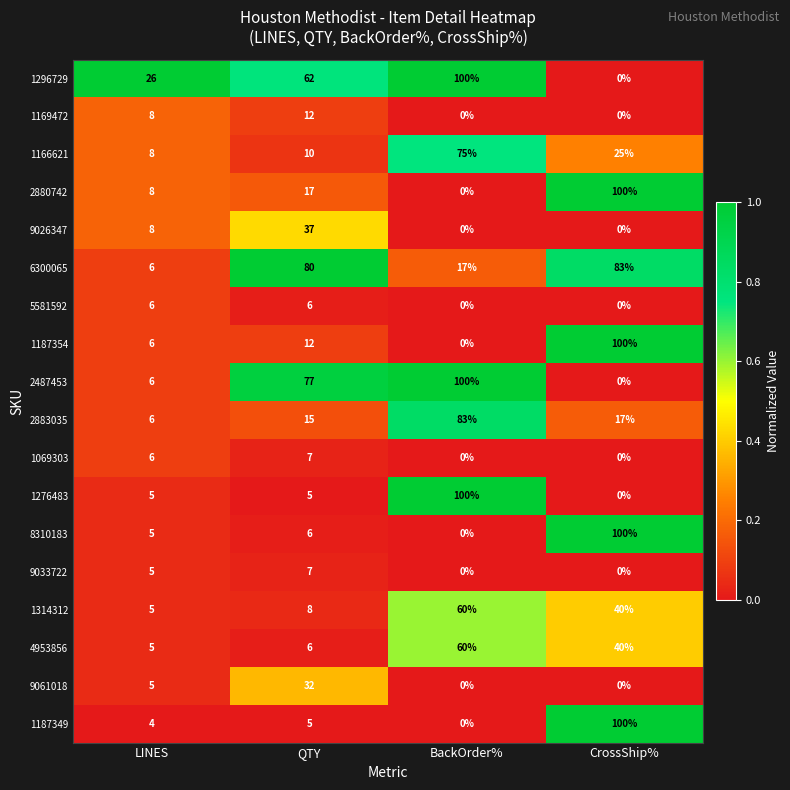

Is it true that 8310183 equals 5 at LINES?

True